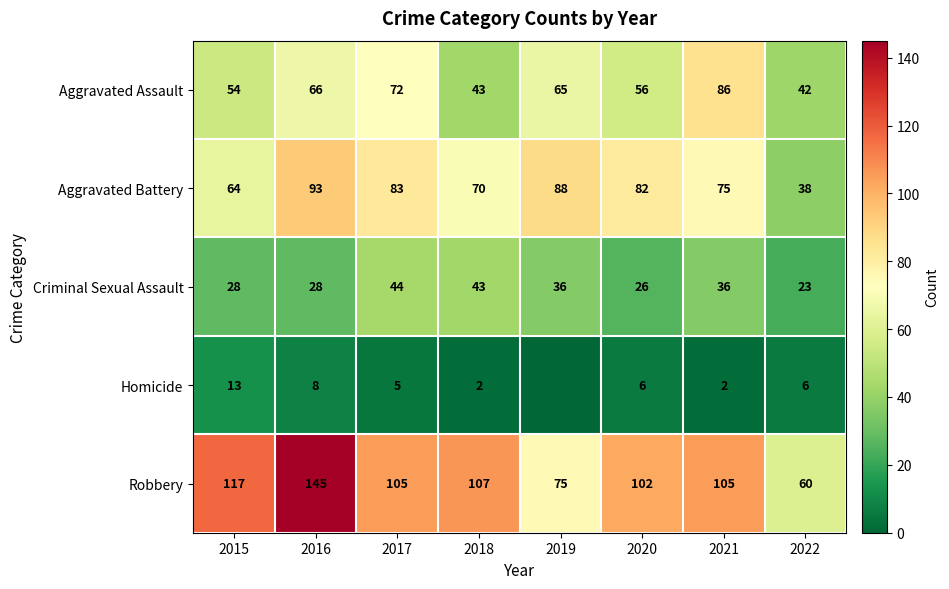

Which series changed the most between 2016 and 2018?

Robbery